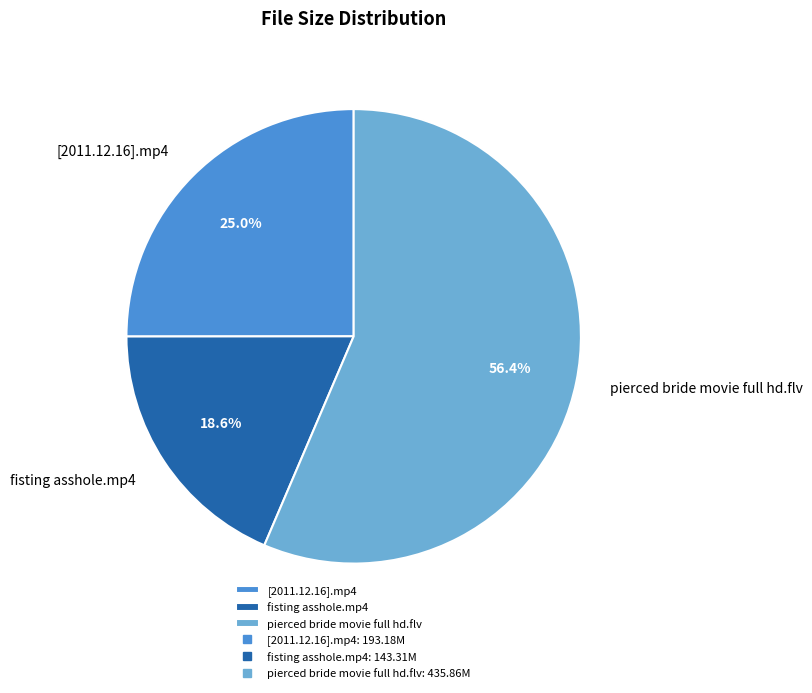

Which slice is the smallest?

fisting asshole.mp4